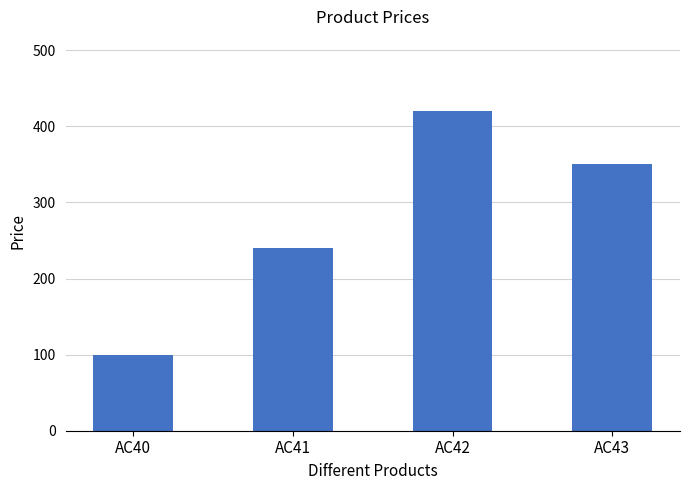

What is the value of the 4th bar from the left?

350